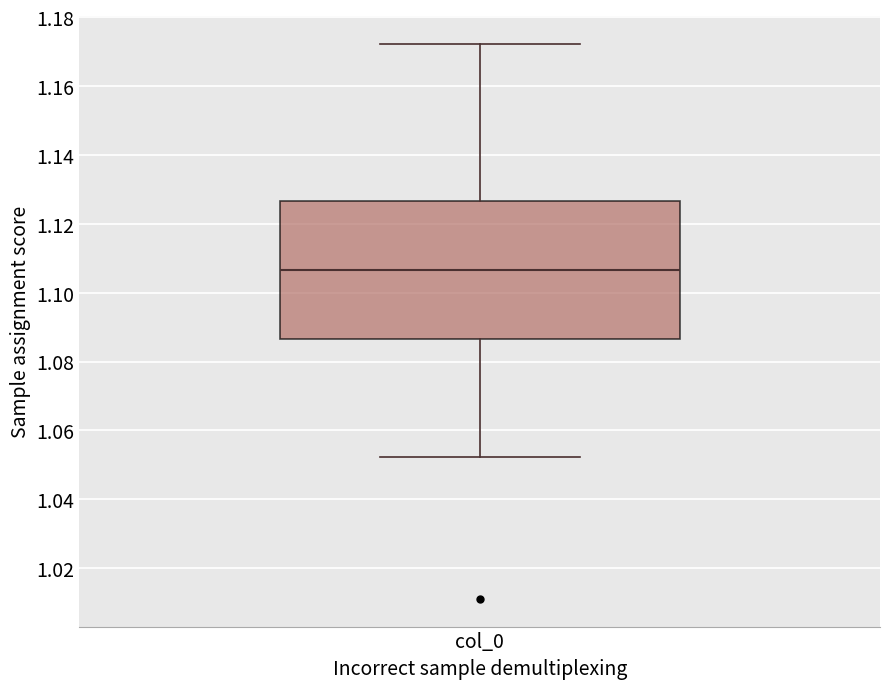

Where is the upper edge of the box for col_0 on the y-axis? The values are not printed on the chart, so give them approximately, as read against the axis.

1.126